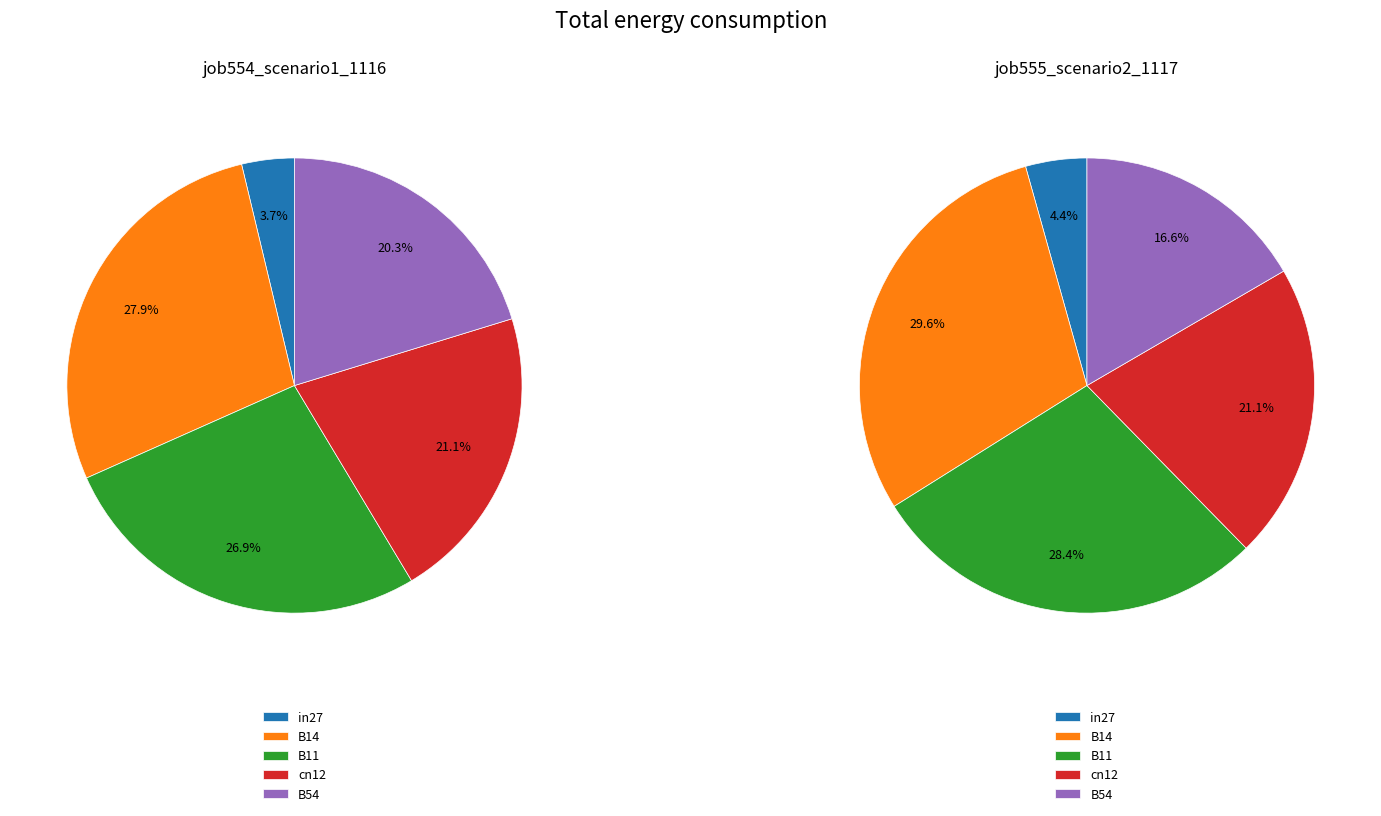

Count the number of slices in the pie.

5